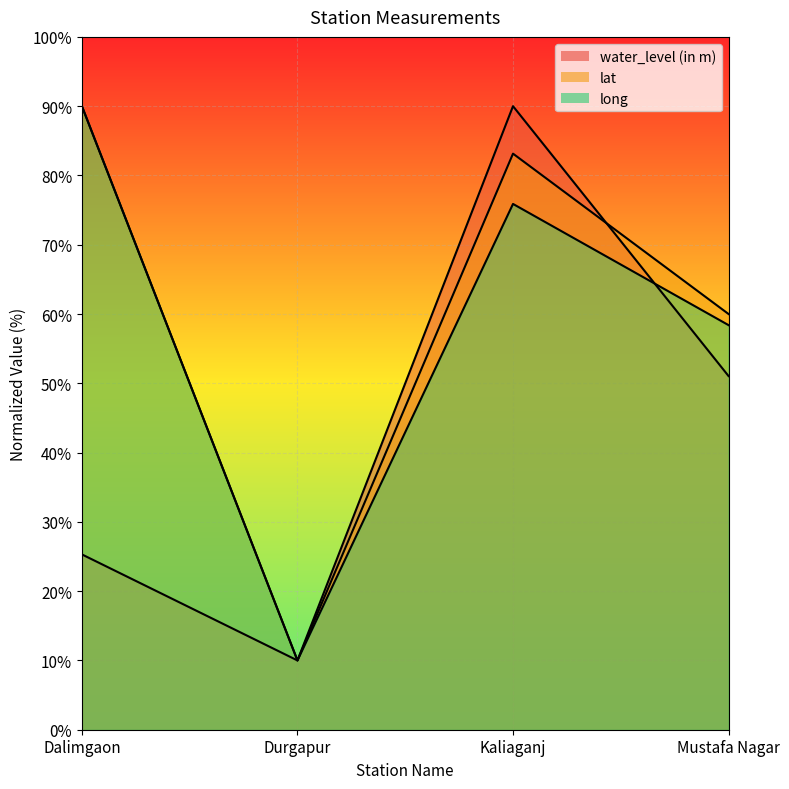

Which category has the lowest value across all series?

Durgapur